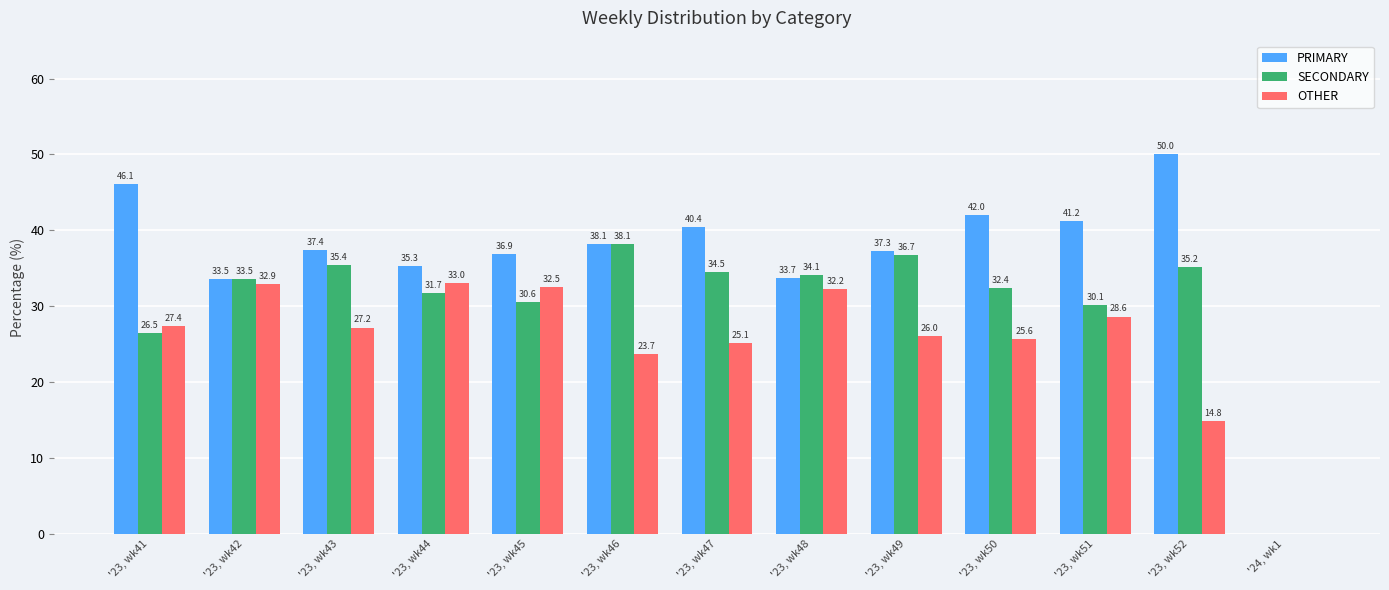

Which category has the highest value across all series?

'23, wk52